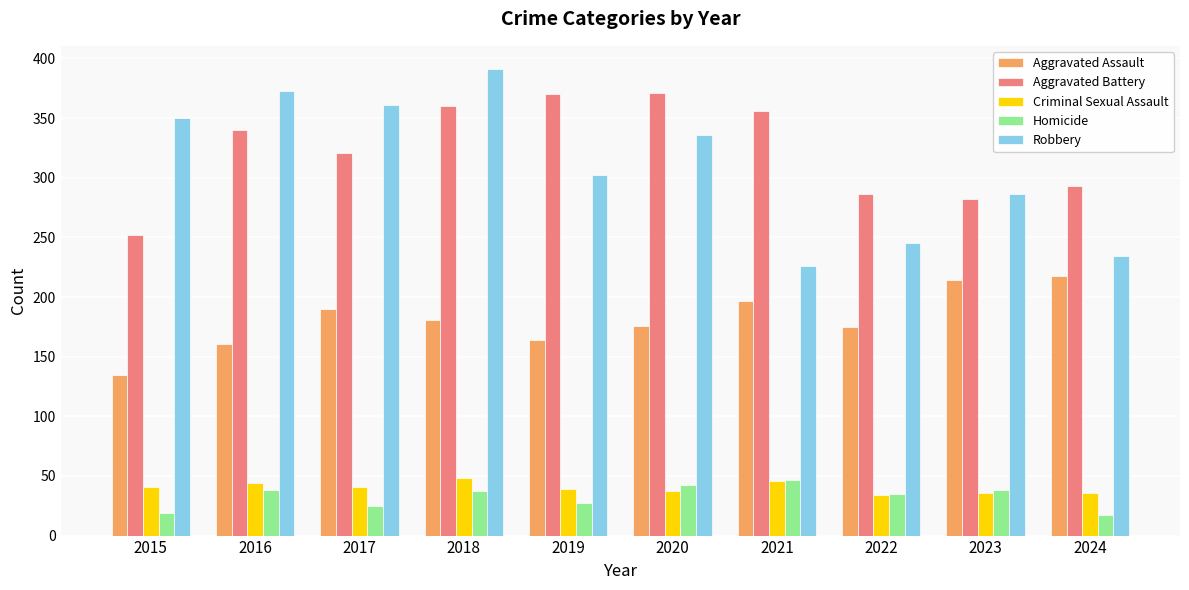

What is the total value across all series at 2015?

797